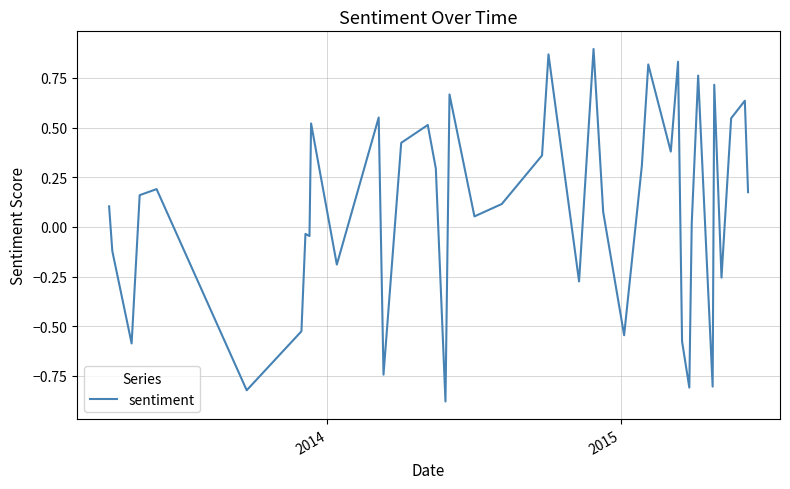

How many categories are shown in the chart?

40